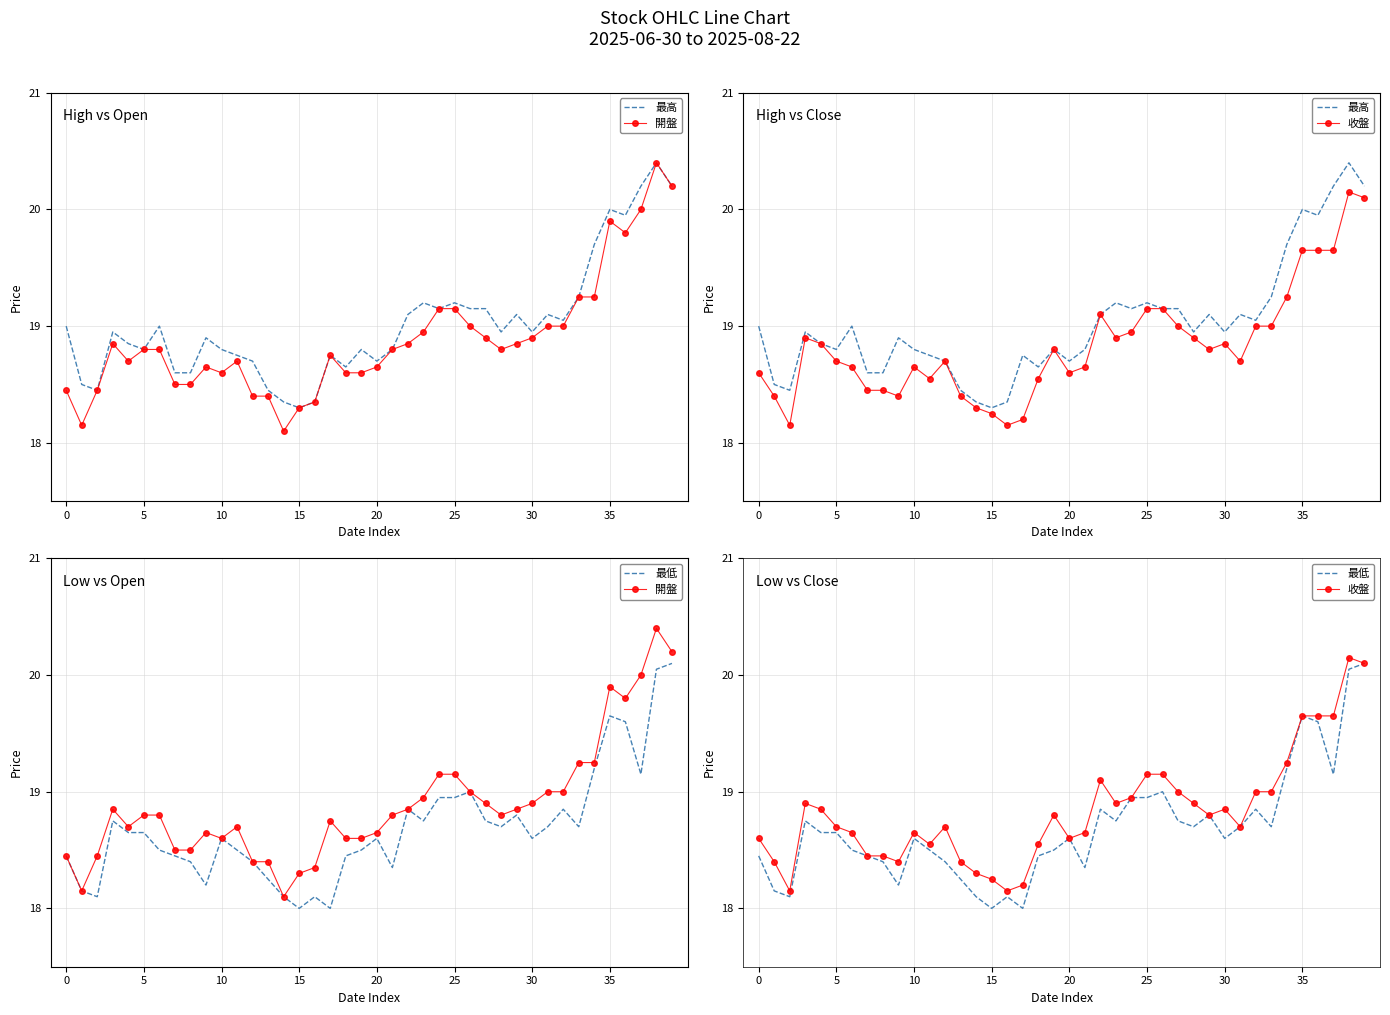

In 收盤, how many points are higher than both neighbors (excluding endpoints)?

7